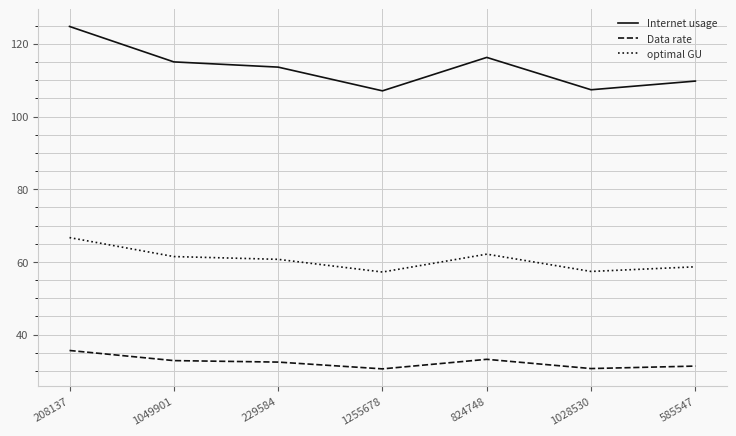

What is the sum of all optimal GU values?

424.3